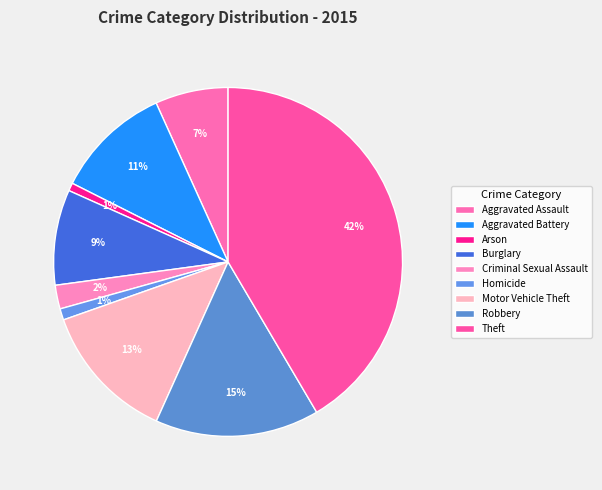

What is the ratio of the value at Aggravated Battery to the value at Homicide?

10.3